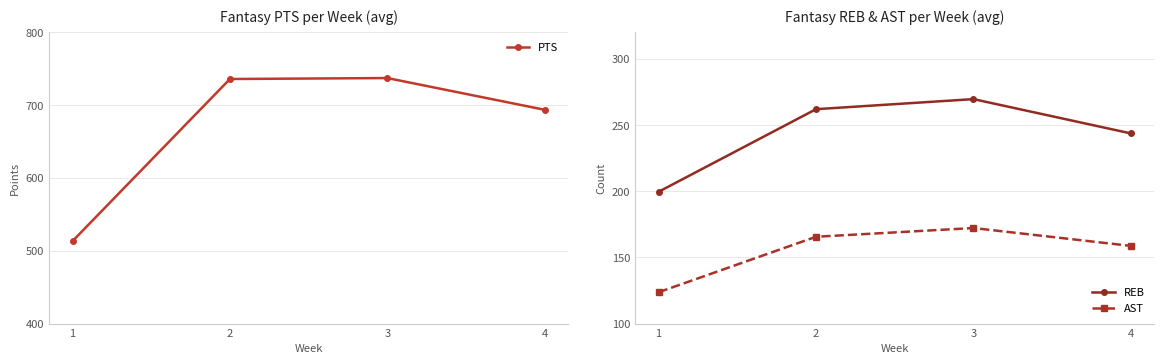

How many values in the PTS series are below 736?

2